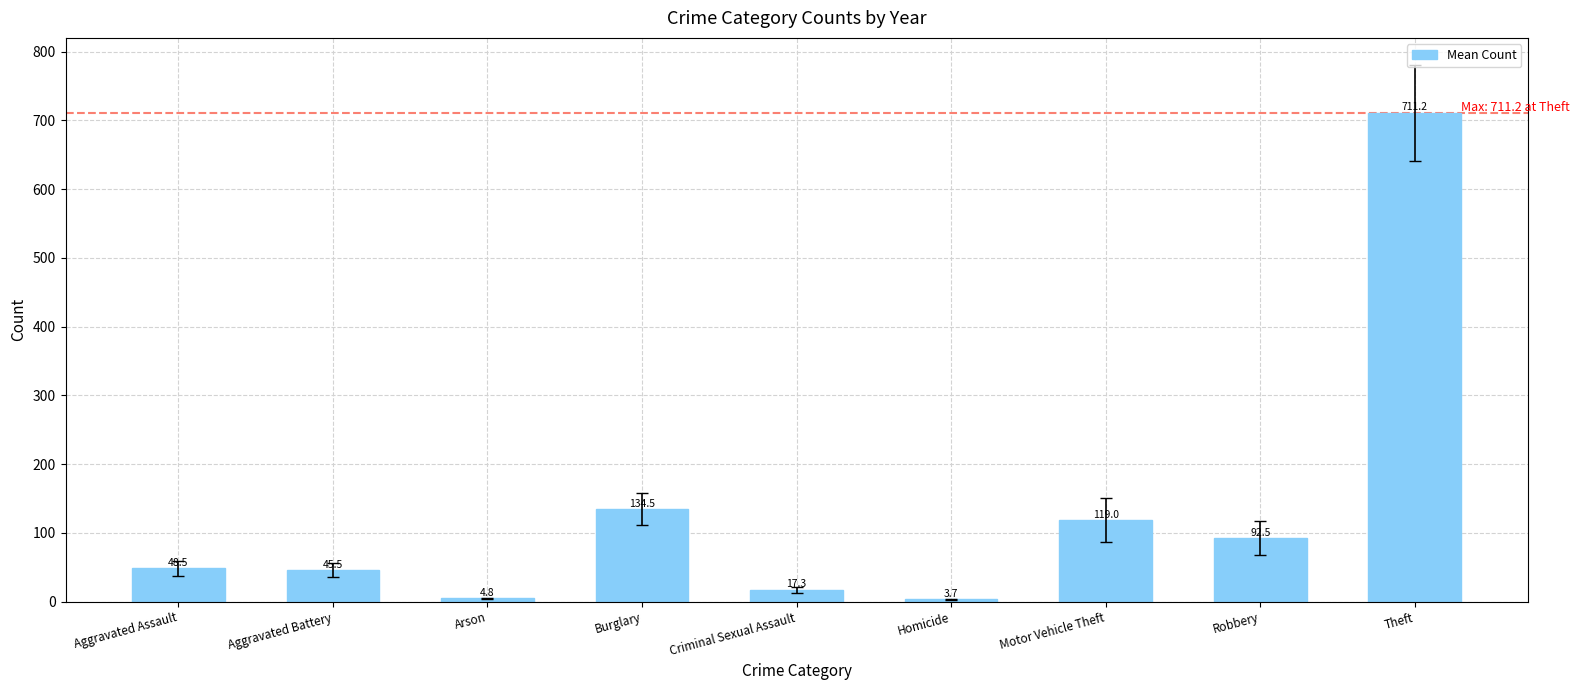

What position from the left is Robbery?

8